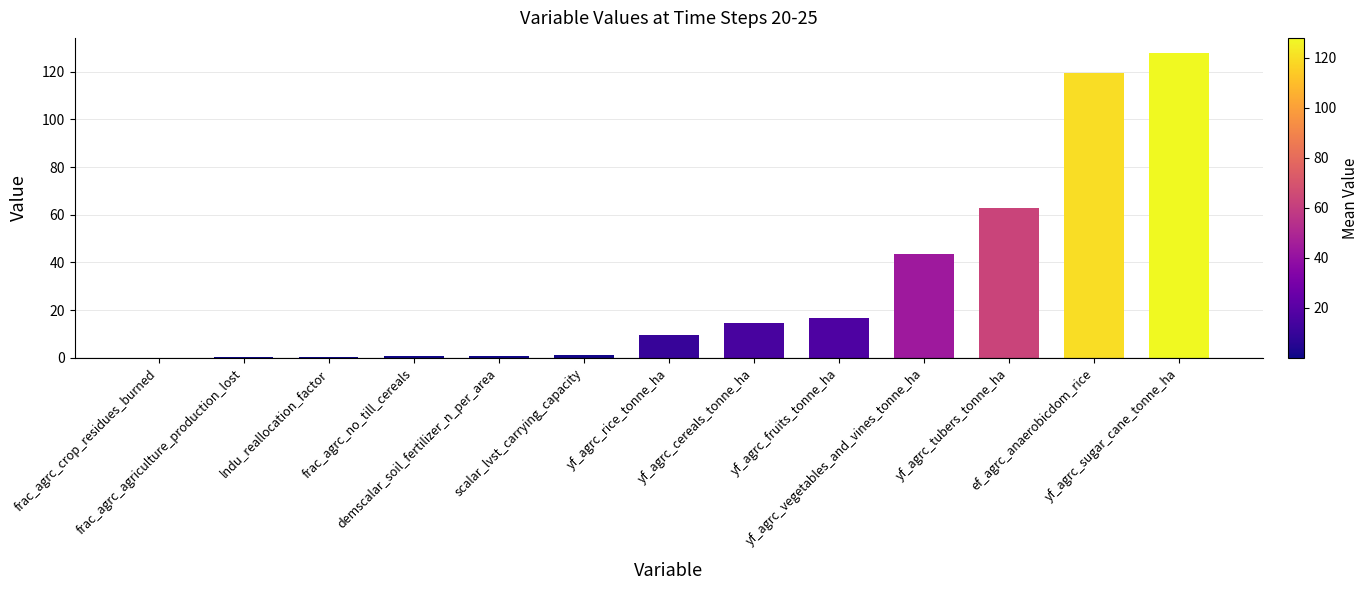

What is the change in value from lndu_reallocation_factor to ef_agrc_anaerobicdom_rice?

+119.2